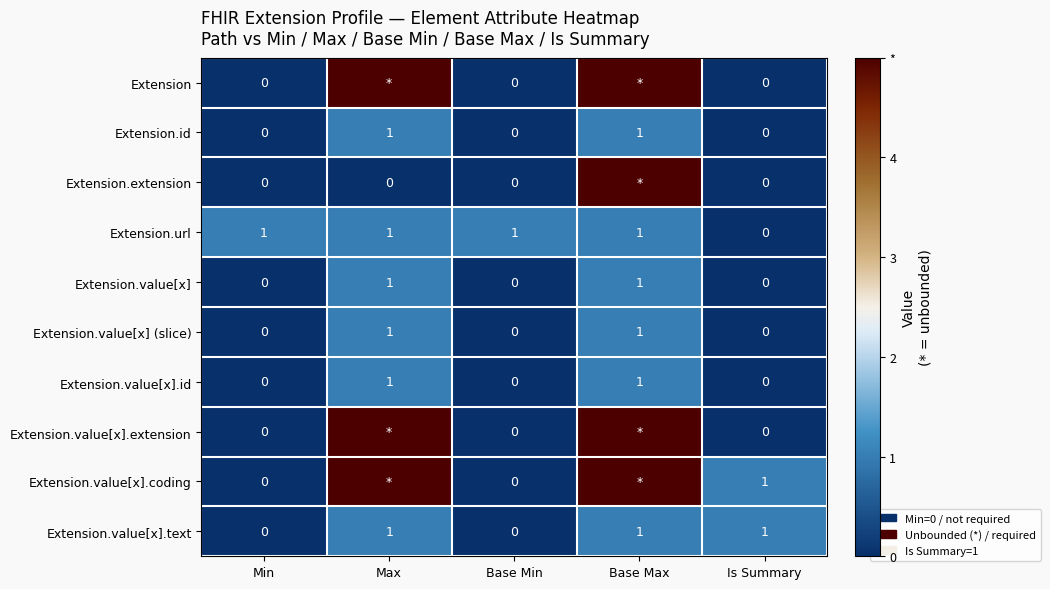

At which category is the sum across all series the highest?

Base Max